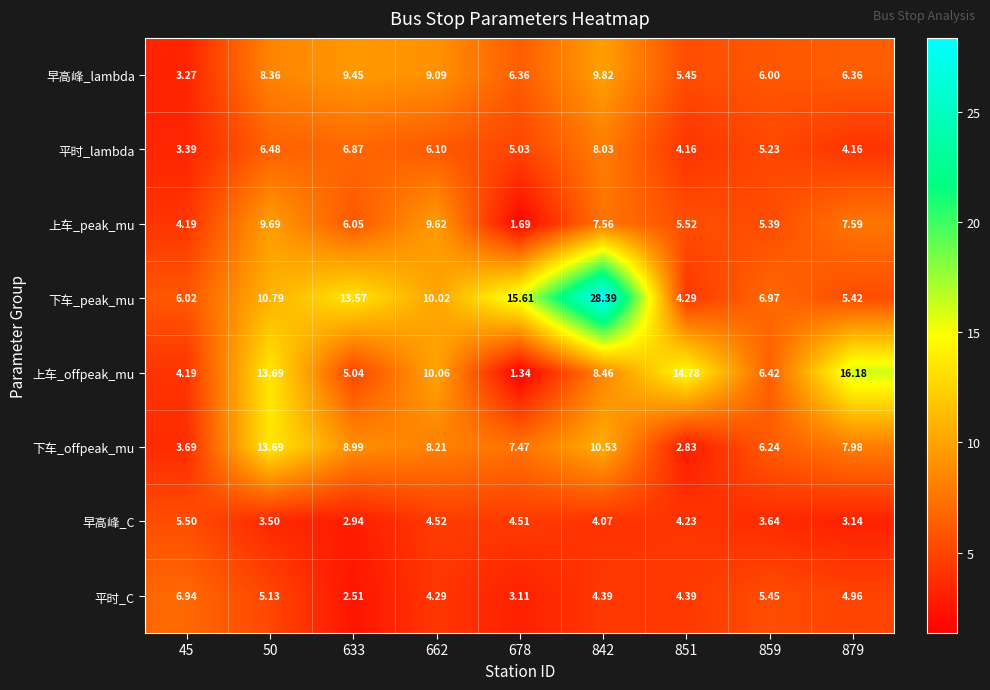

At which category is the sum across all series the highest?

842